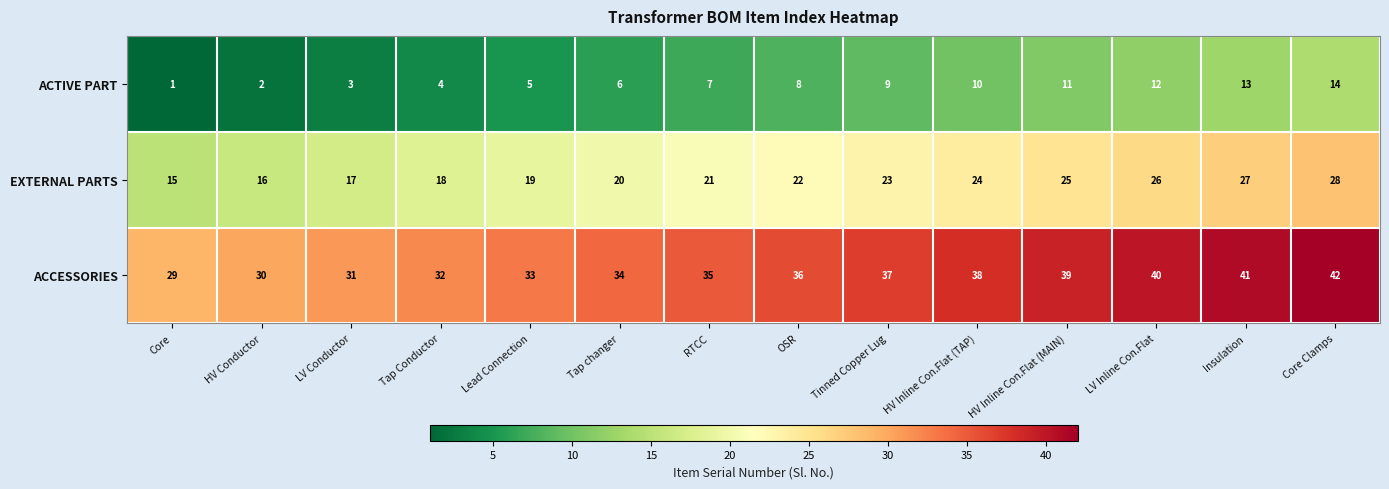

At which category is the sum across all series the highest?

Core Clamps